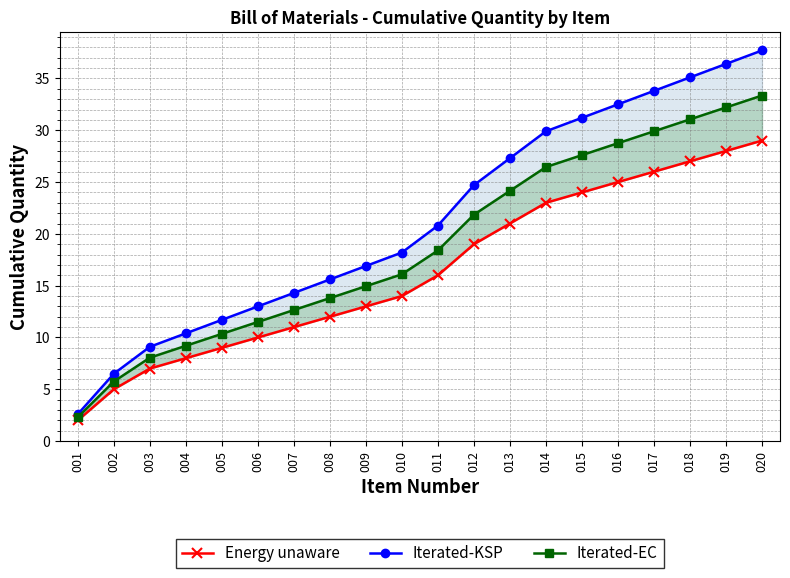

Is it true that Energy unaware equals 29.0 at 020?

True